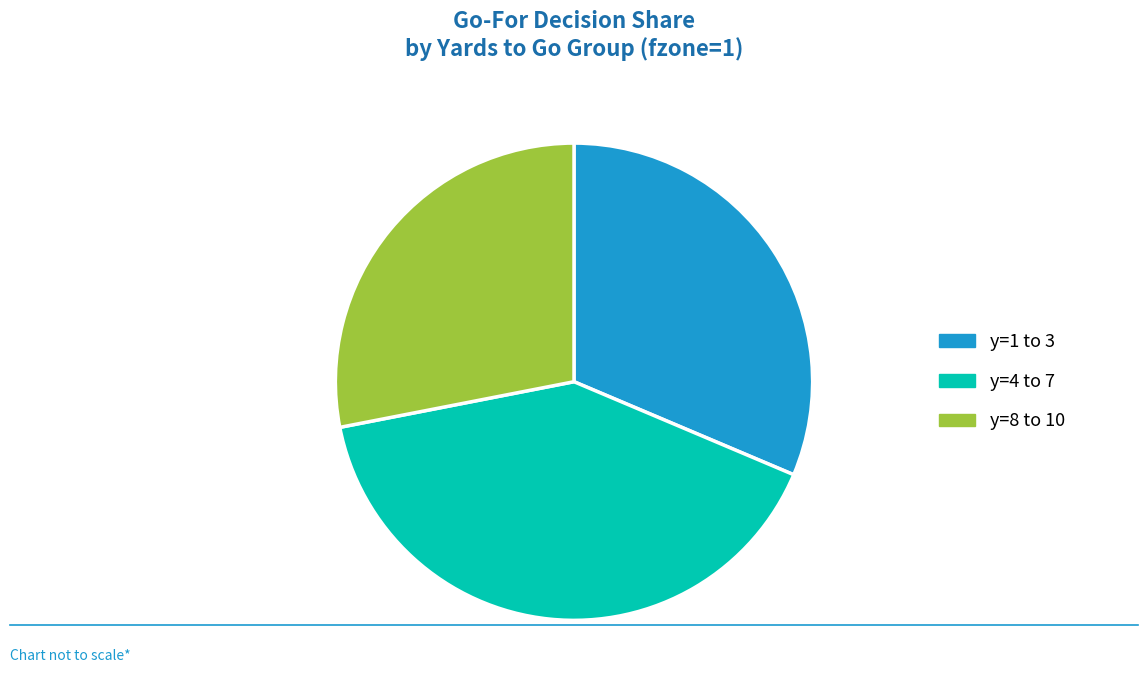

Rank the categories by value from lowest to highest.

y=8 to 10, y=1 to 3, y=4 to 7